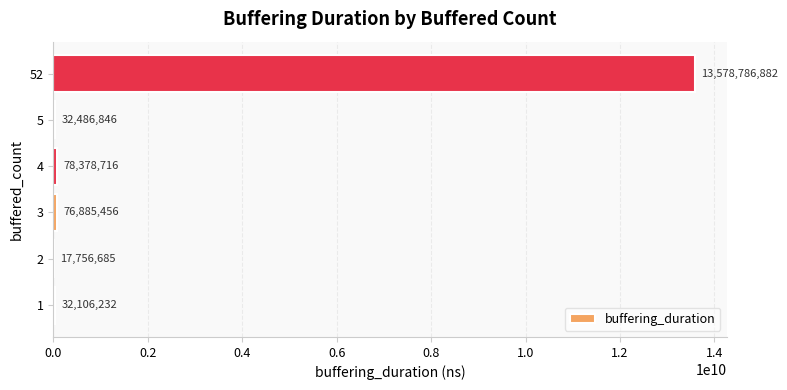

What is the average value?

2302733470